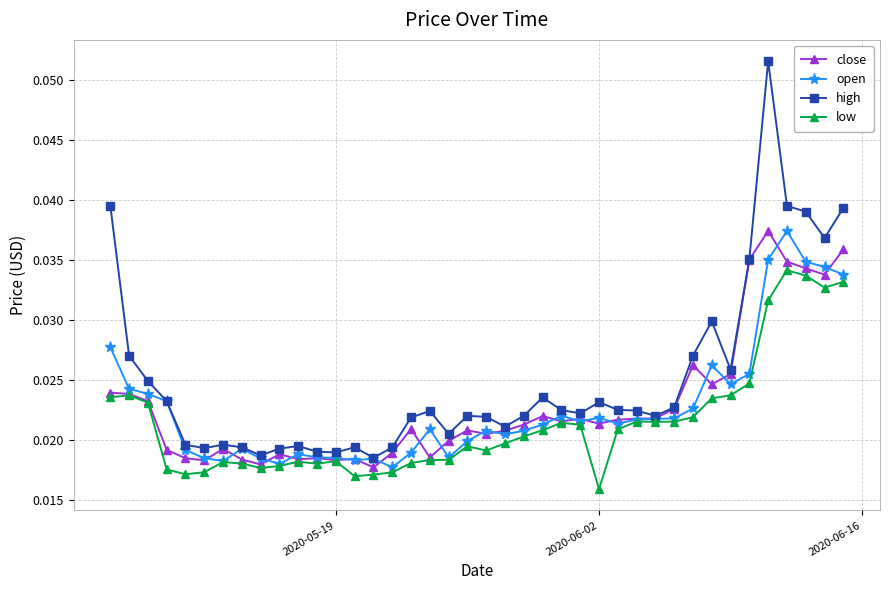

True or false: high has more than 1 interior local peaks.

True